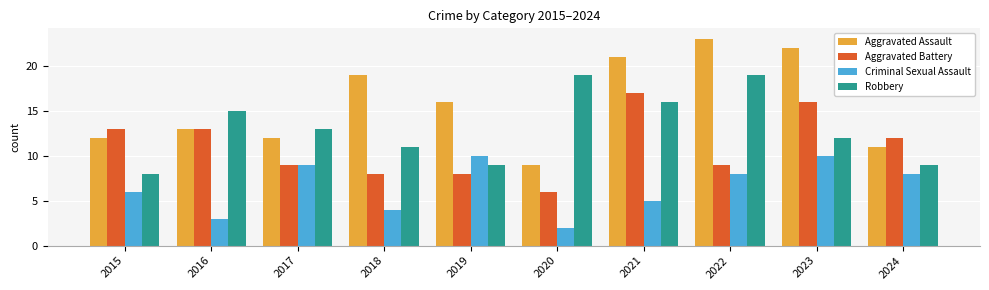

How many series are shown in this chart?

4